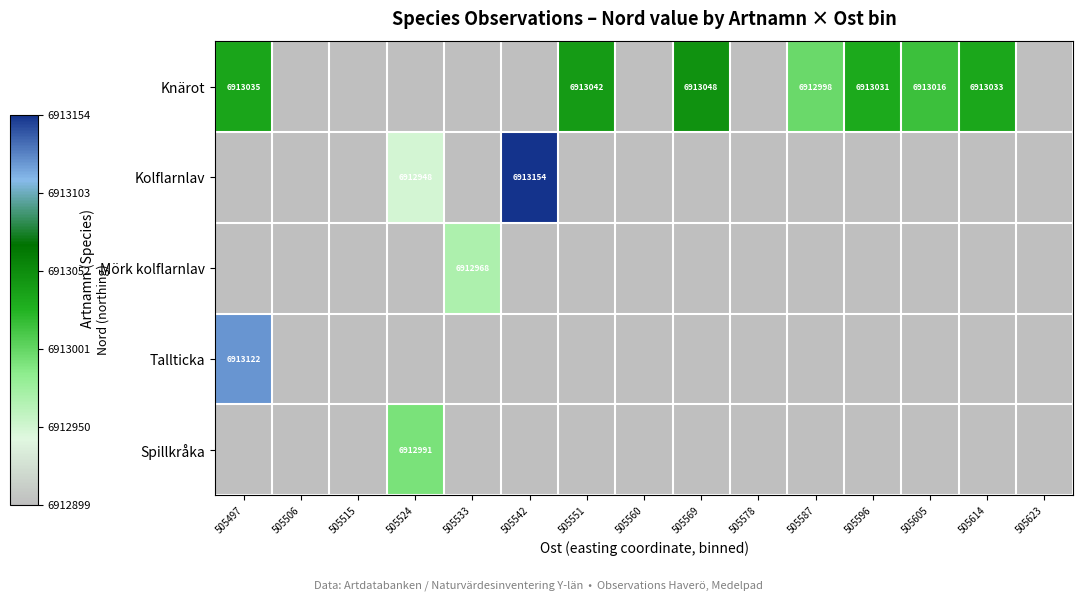

Is the value of Kolflarnlav at 505524 greater than the value of Mörk kolflarnlav at 505533?

No